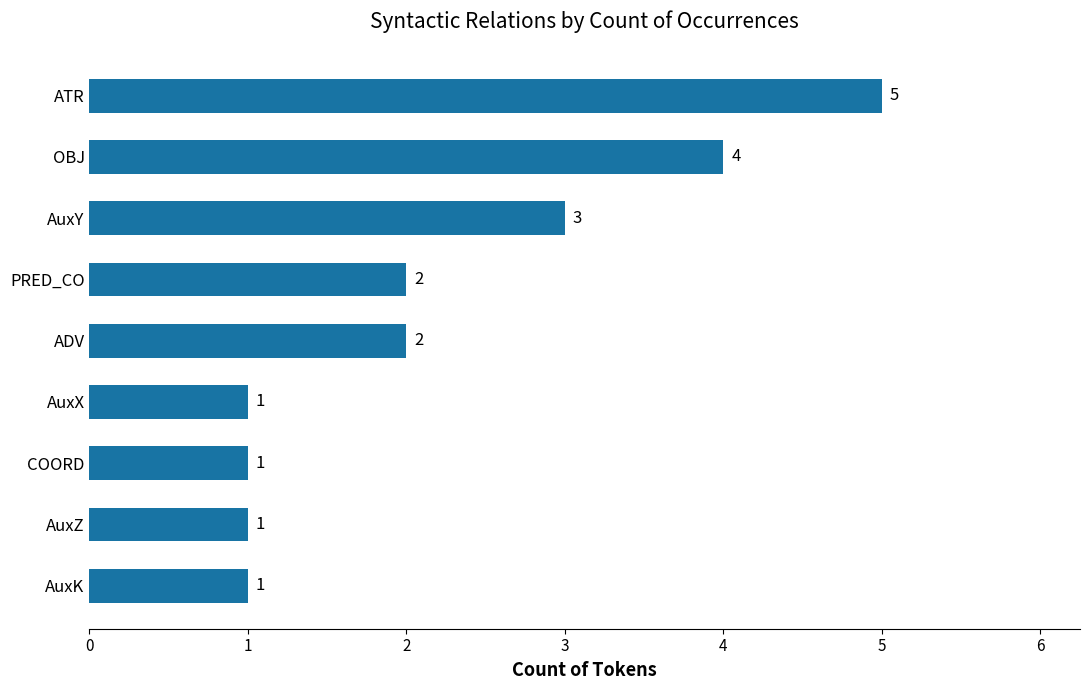

What is the maximum value shown in the chart?

5